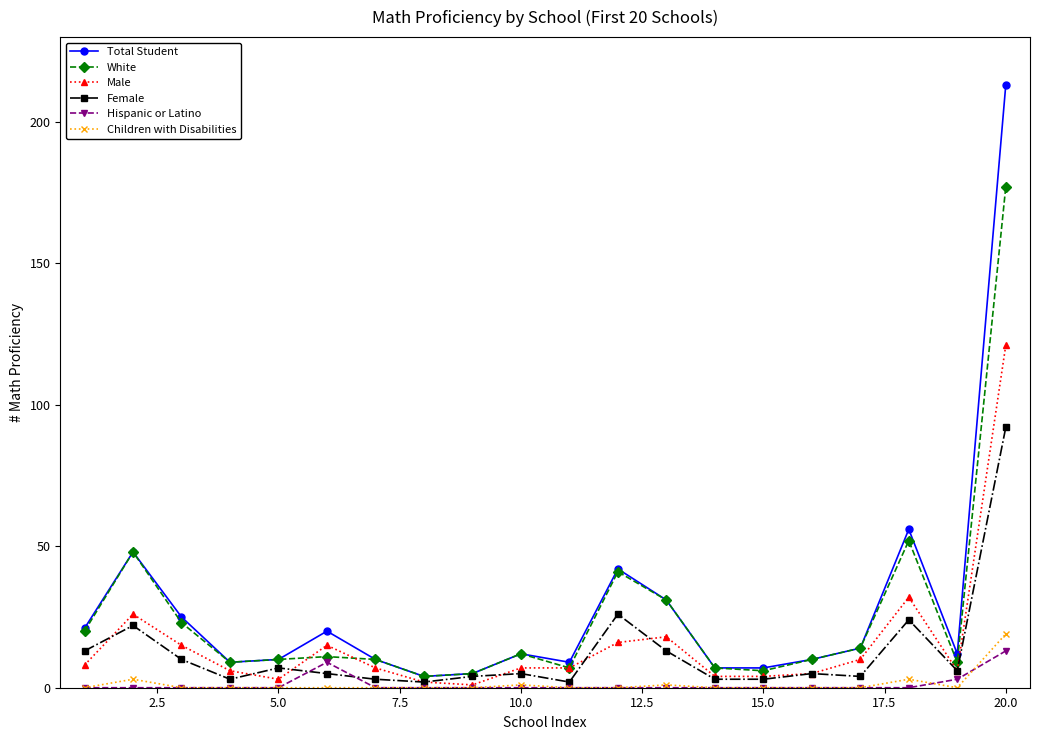

Which series has the widest spread of values?

Total Student